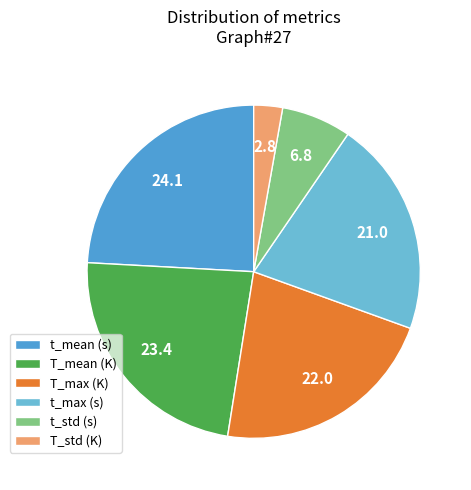

Rank the categories by value from lowest to highest.

T_std (K), t_std (s), t_max (s), T_max (K), T_mean (K), t_mean (s)